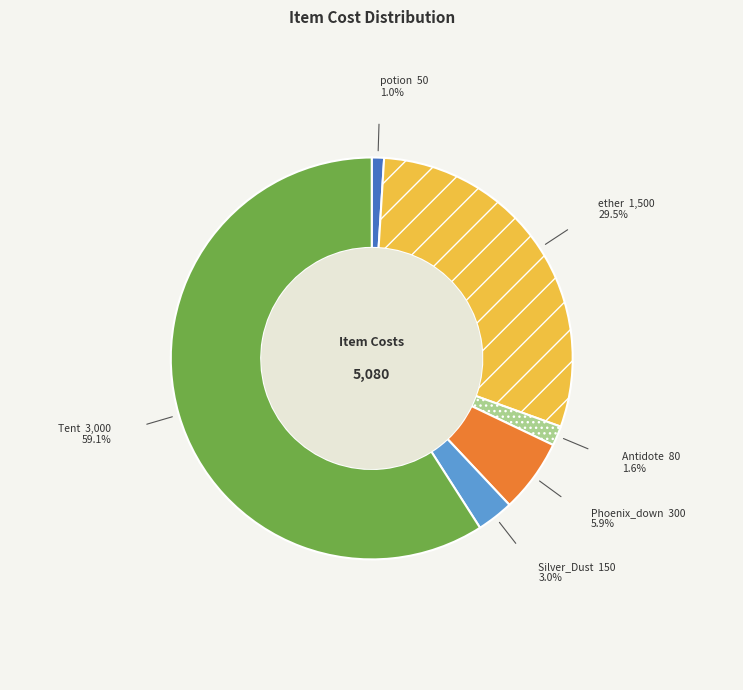

Which slice represents more than half of the pie?

Tent